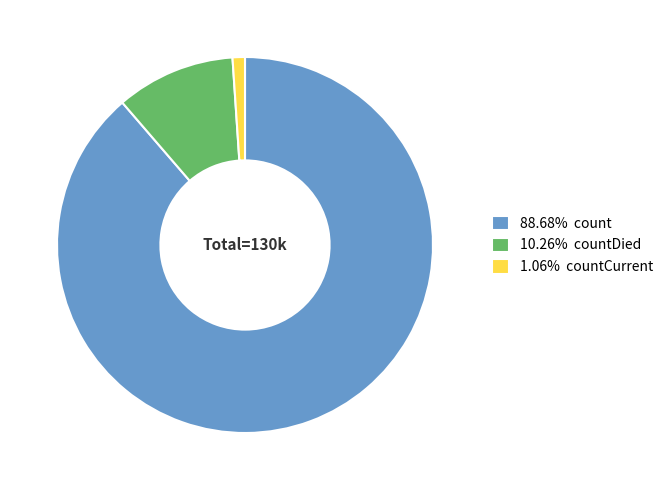

Combined, do 10.26% countDied and 1.06% countCurrent account for over 50%?

No